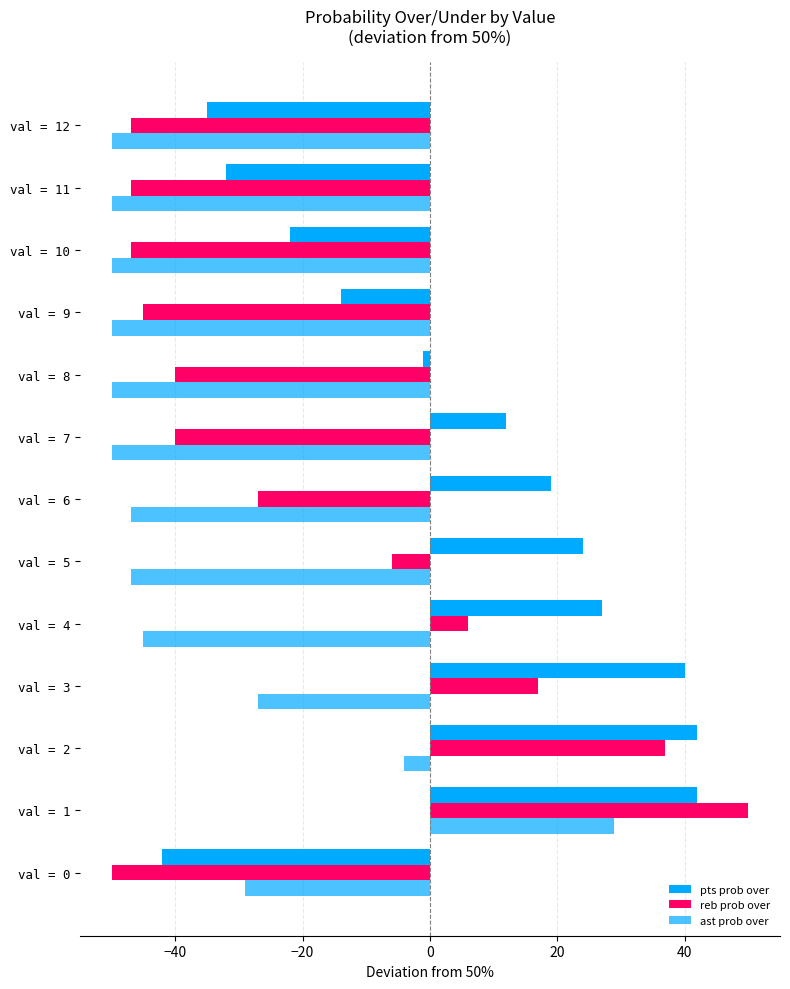

Reading left to right, transcribe all the data shown in this chart.

pts prob over: -42	42	42	40	27	24	19	12	-1	-14	-22	-32	-35
reb prob over: -50	50	37	17	6	-6	-27	-40	-40	-45	-47	-47	-47
ast prob over: -29	29	-4	-27	-45	-47	-47	-50	-50	-50	-50	-50	-50